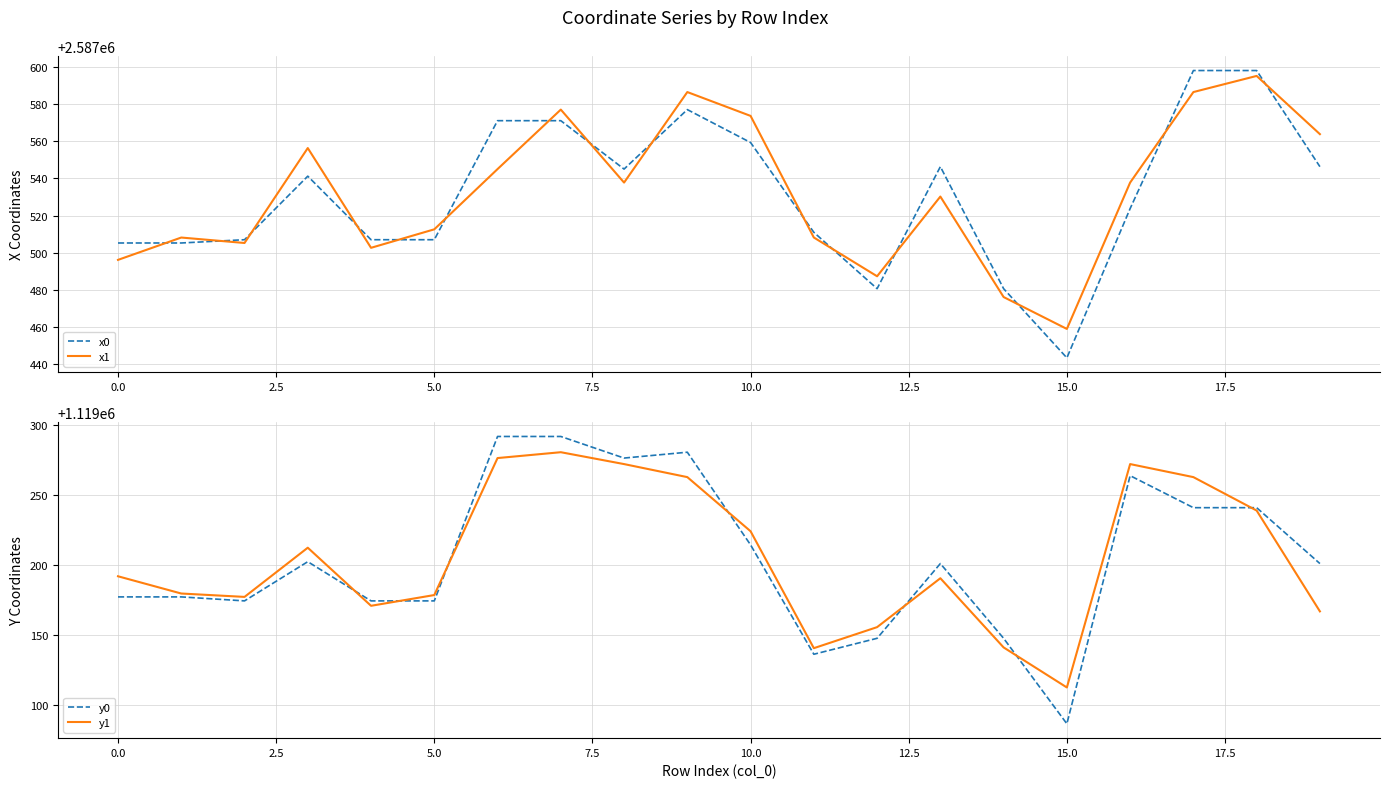

True or false: x0 has more than 0 points higher than both neighbors.

True